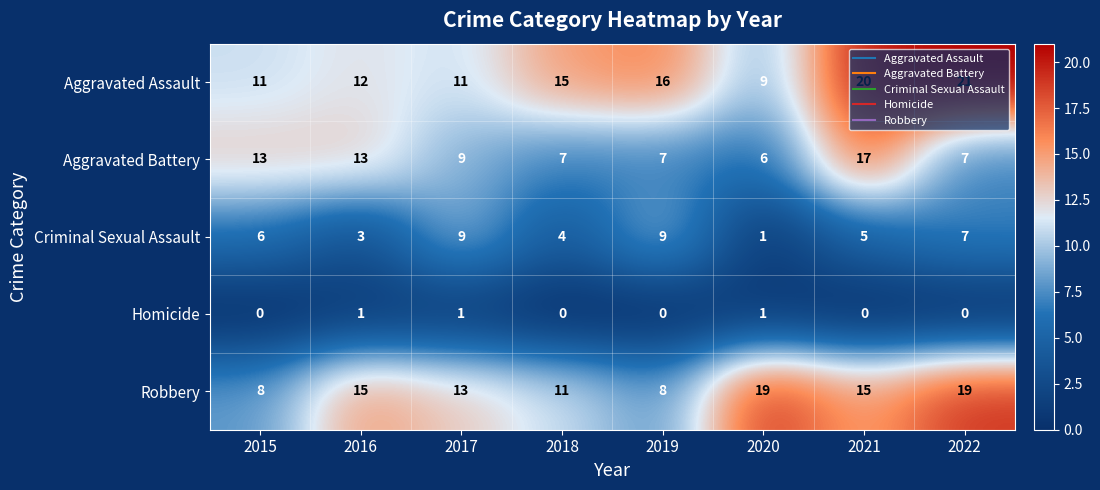

The Robbery series shows 15 at 2016. True or false?

True